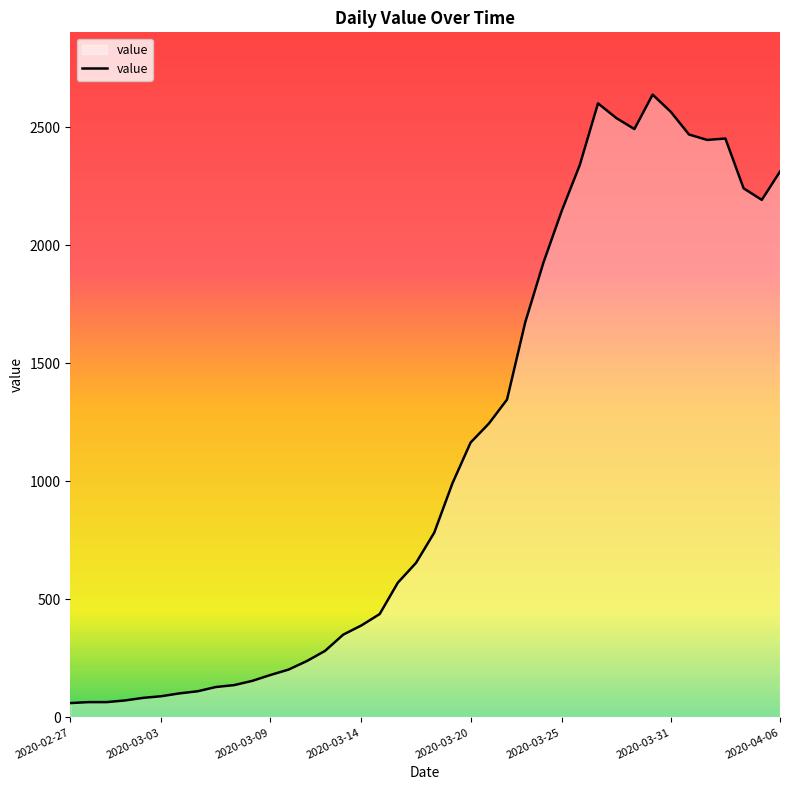

What is the difference between the maximum and minimum values?

2578